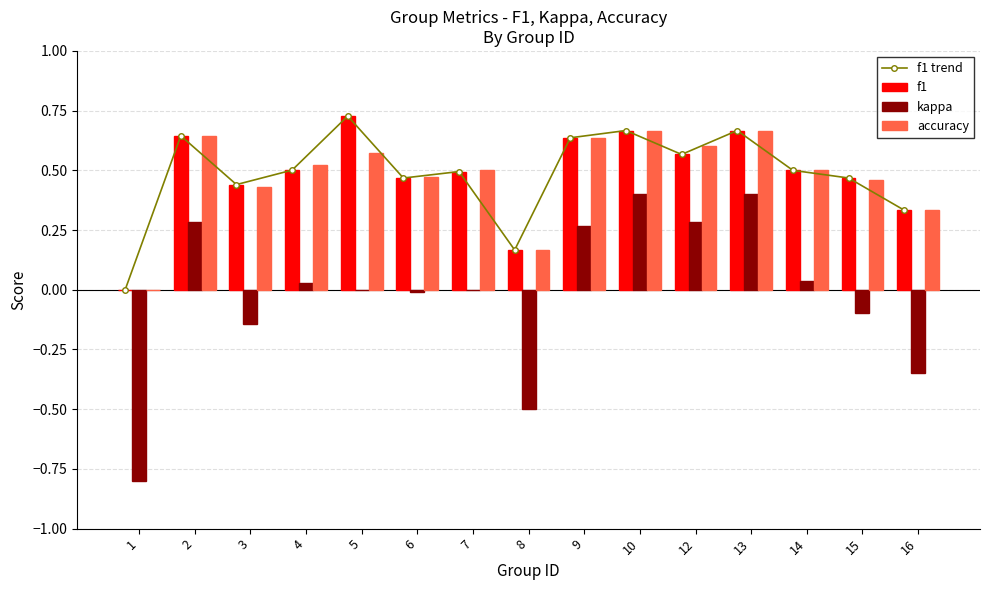

Which has a higher value, 3 or 9?

9